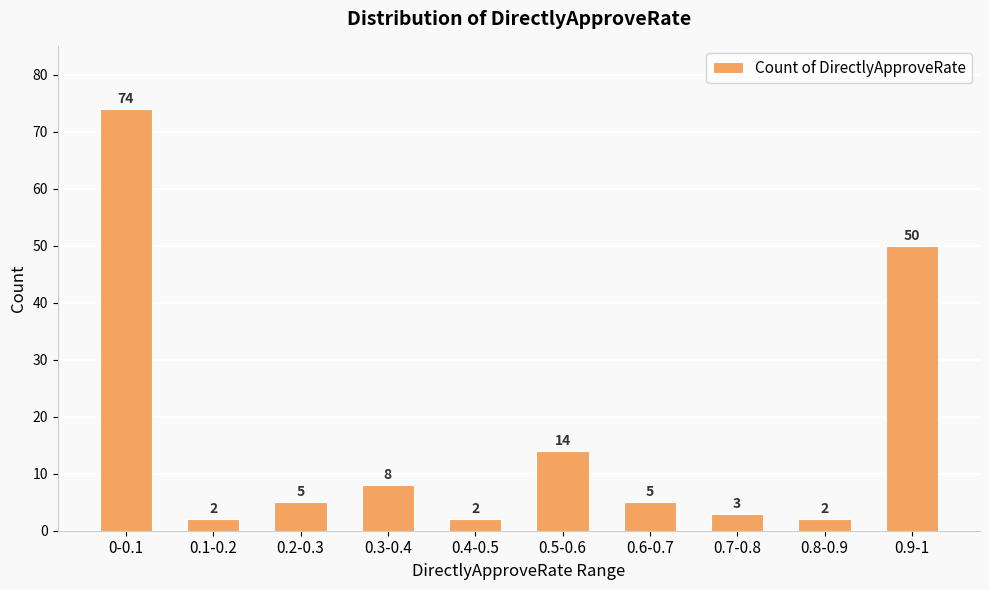

What is the difference between the maximum and minimum values?

72